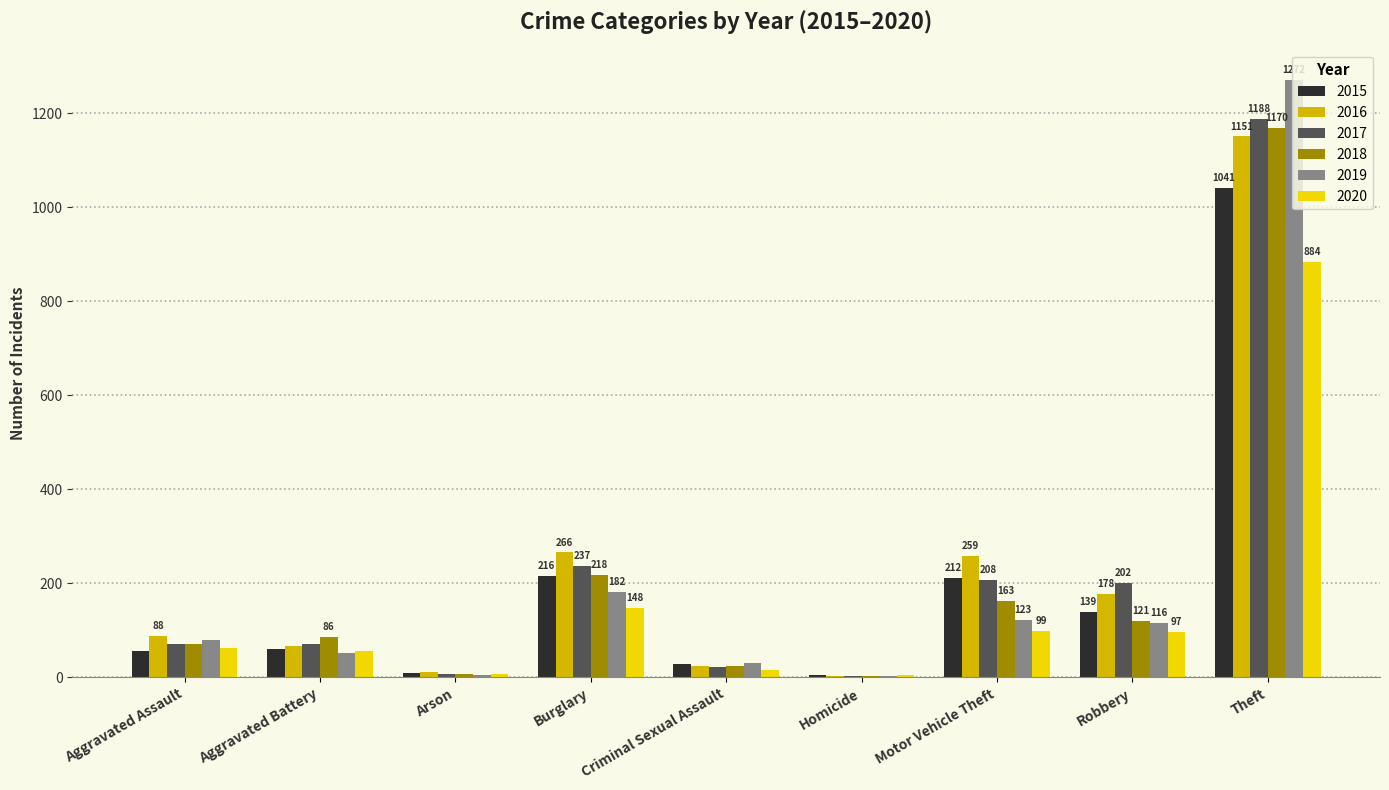

What is the sum of all 2015 values?

1768